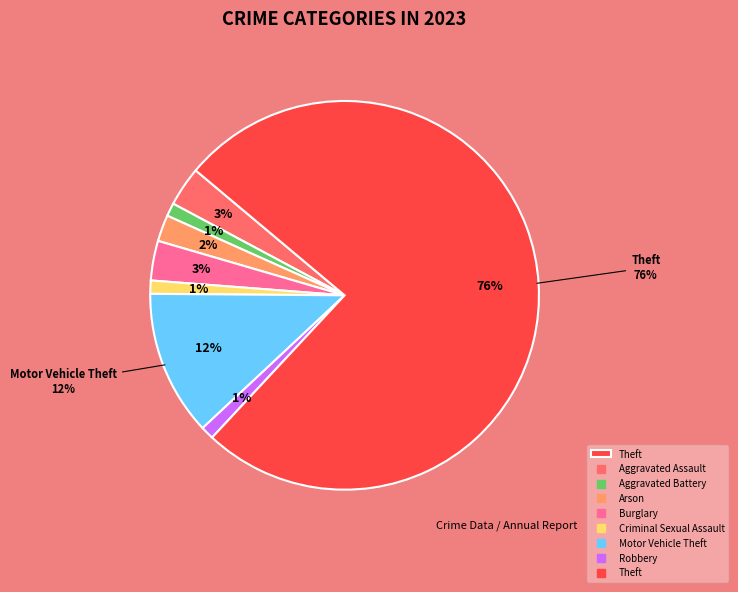

Between Robbery and Arson, which is larger?

Arson